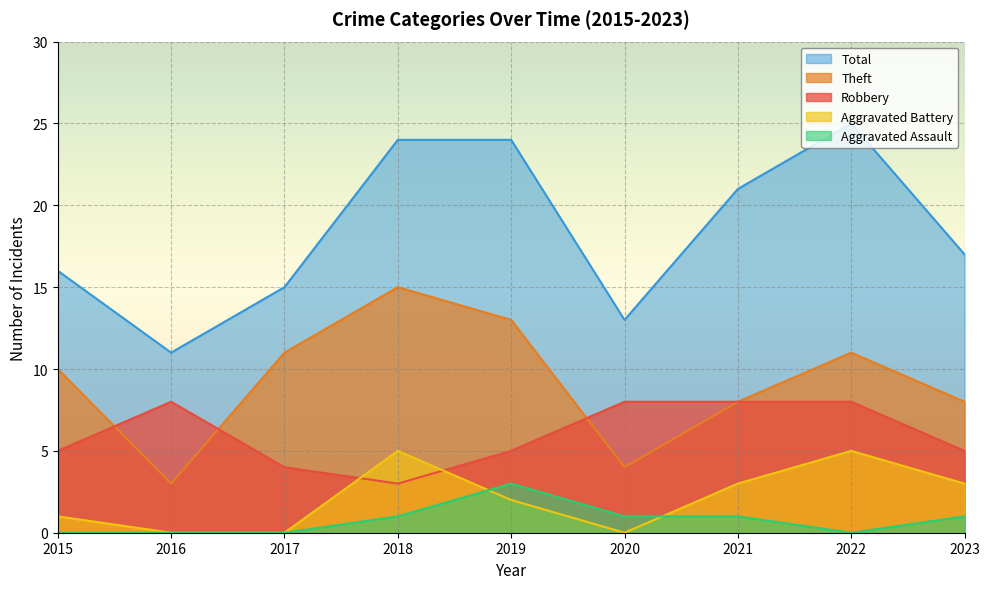

At which category does Theft reach its first local valley?

2016